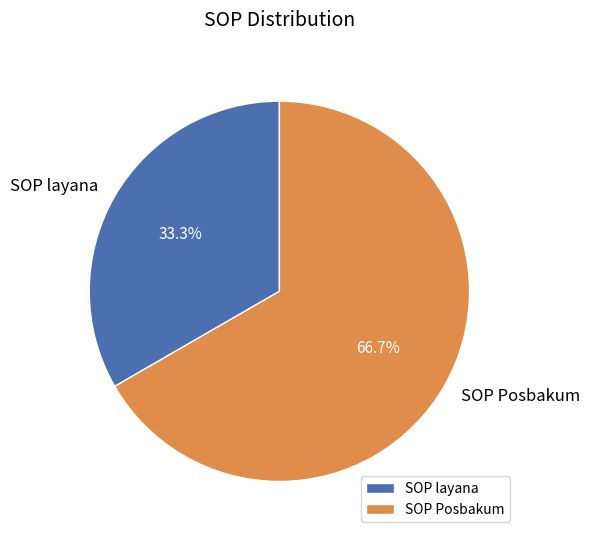

What portion of the pie excludes SOP layana?

66.7%